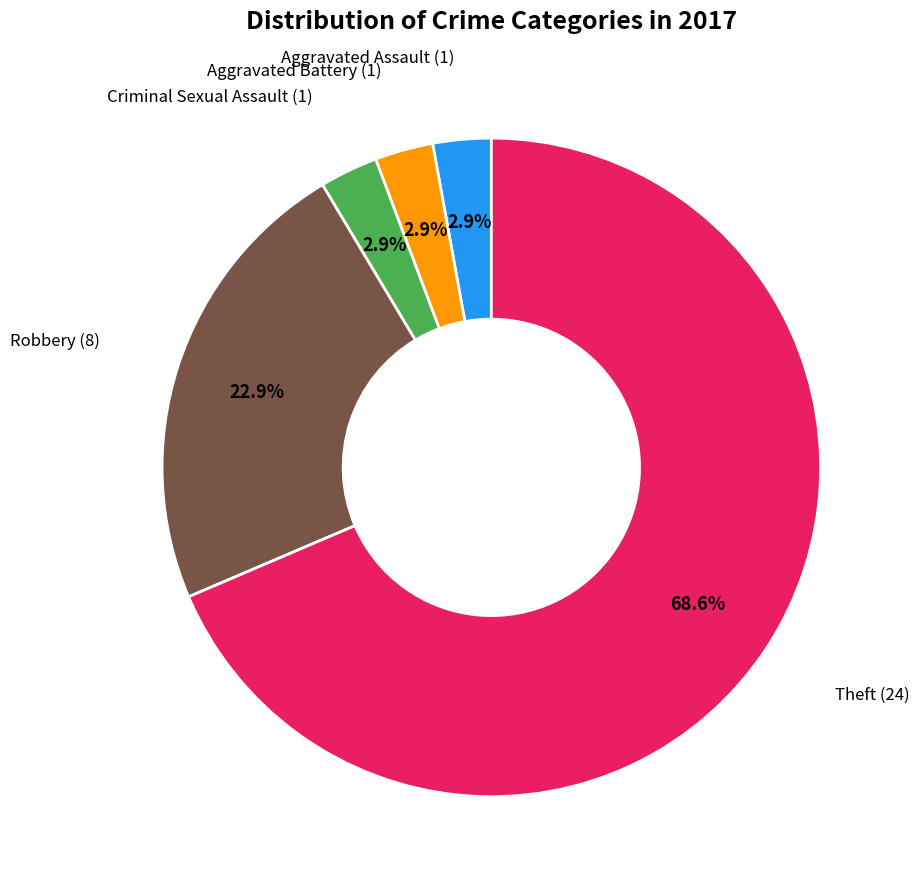

Is there any slice that represents more than half of the pie?

Yes